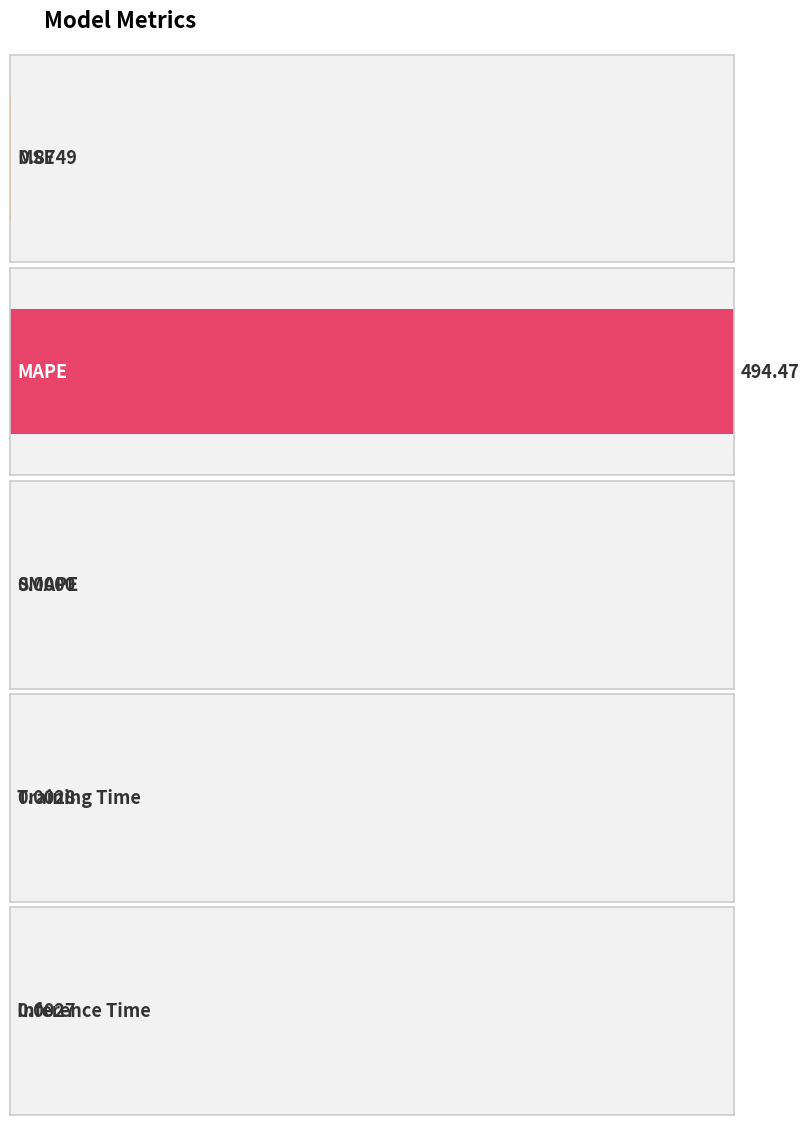

Reading right to left, transcribe all the data shown in this chart.

0.0	0.0	0.0	494.5	0.9